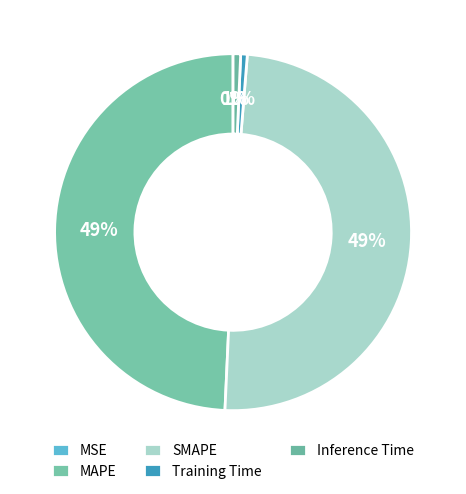

To the nearest percent, what percentage of the pie is MAPE?

49%